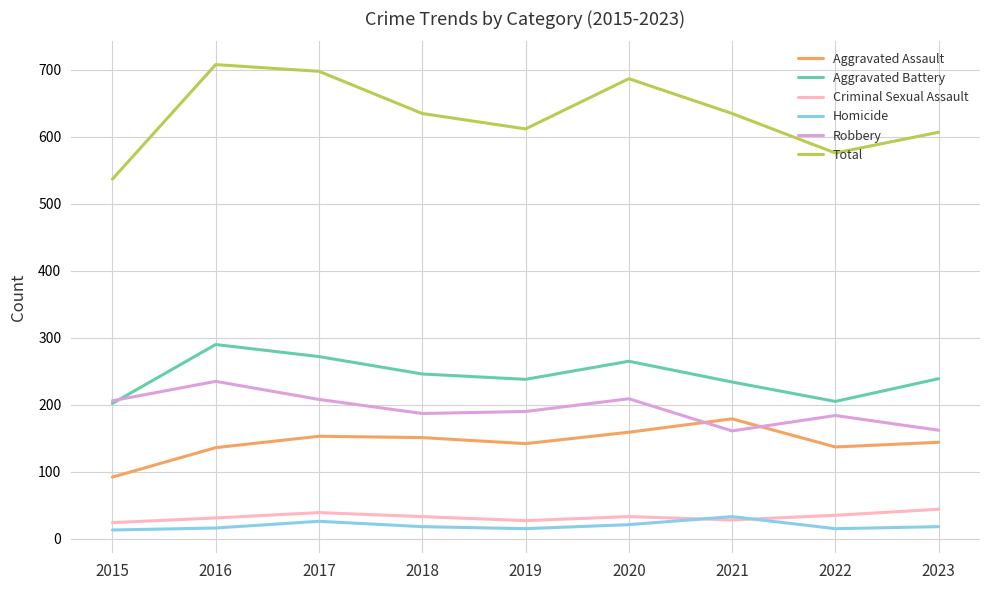

Is the value of Aggravated Assault at 2021 greater than the value of Homicide at 2015?

Yes